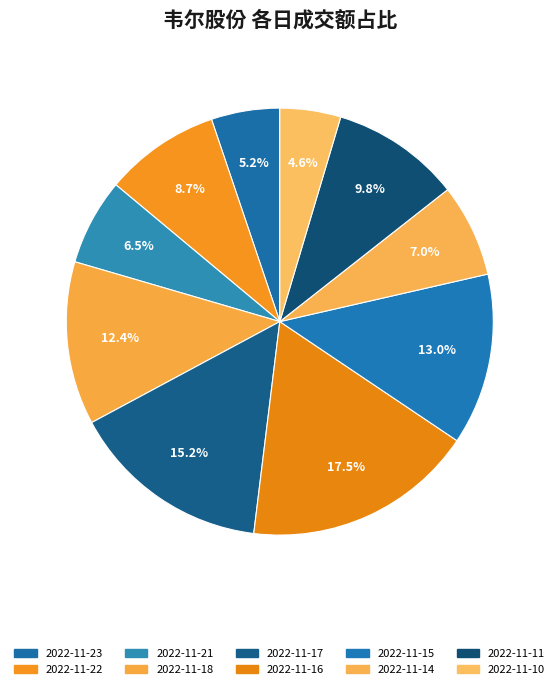

Which category has the smallest portion of the pie?

2022-11-10